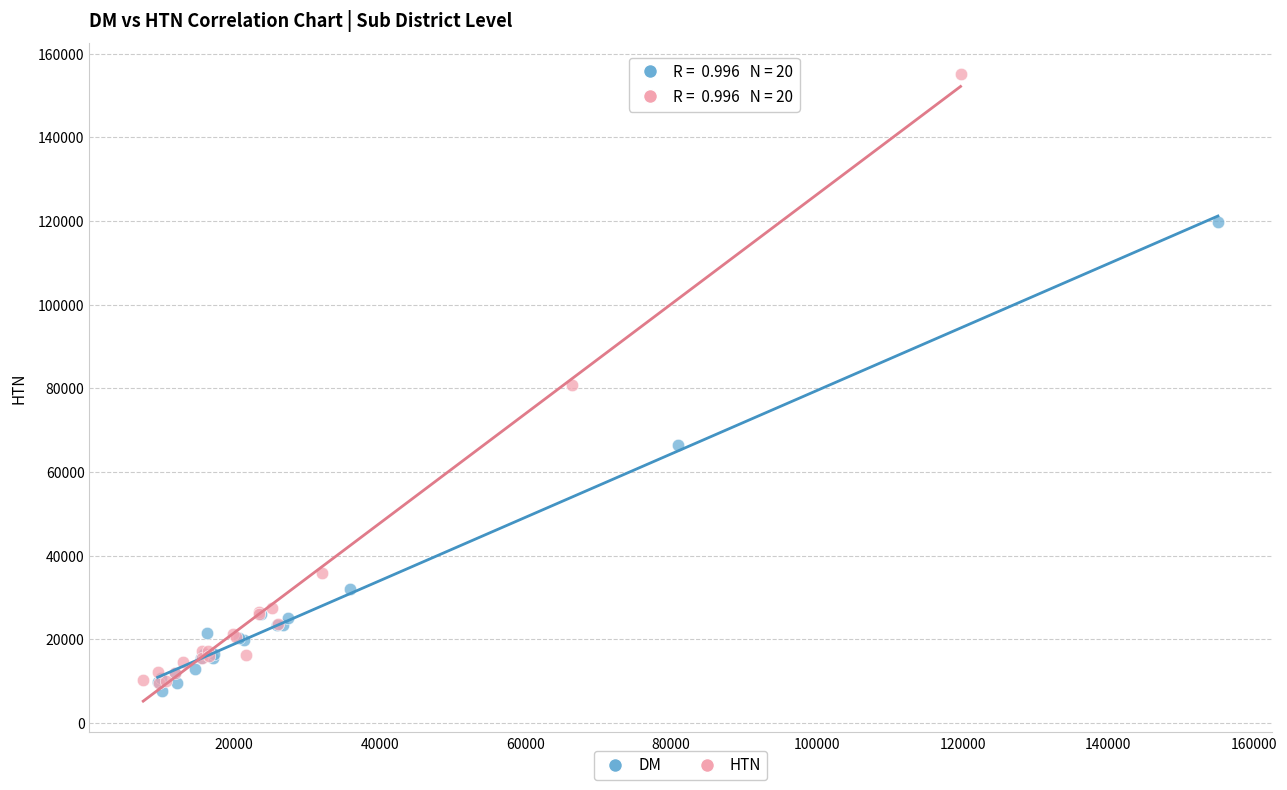

Which series contains the highest Y value?

HTN